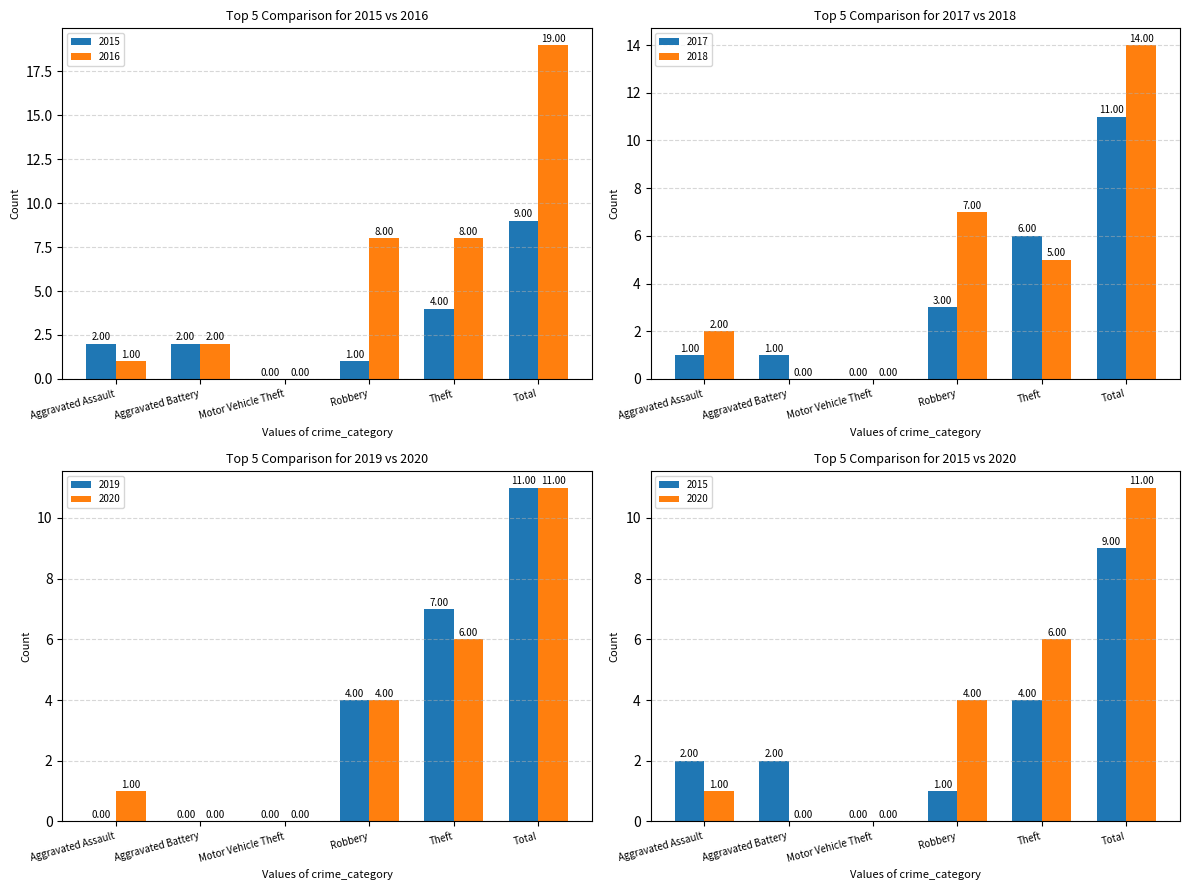

Are the bars grouped side by side (vs. stacked)?

Yes